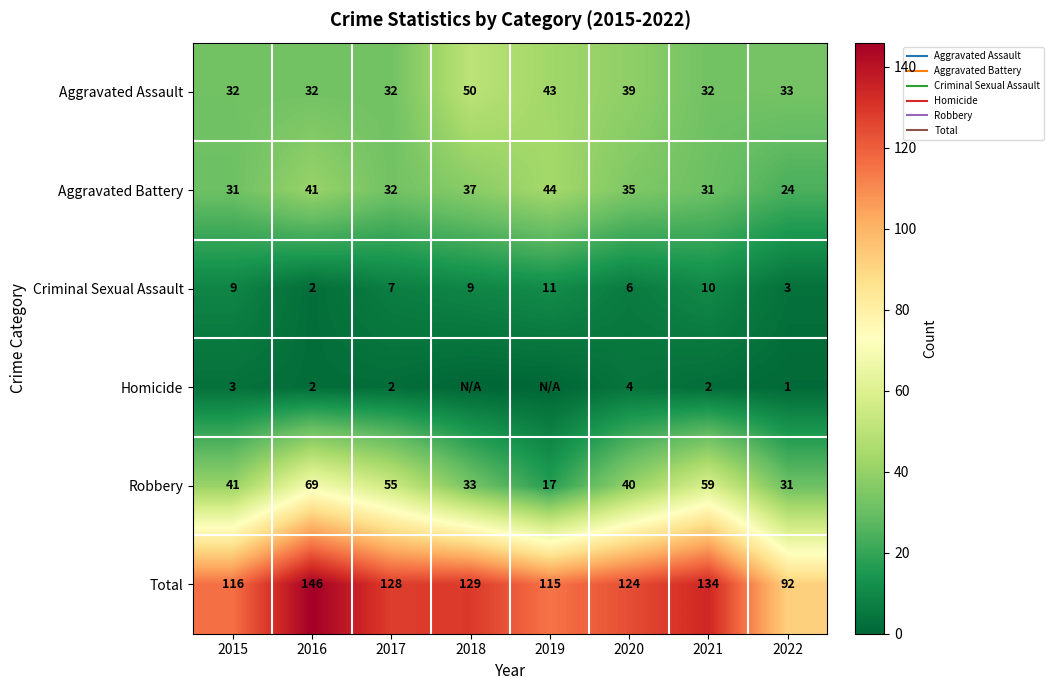

Is it true that Aggravated Battery equals 57 at 2016?

False